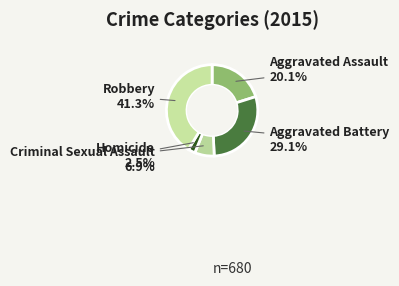

Which category has the smallest portion of the pie?

Homicide